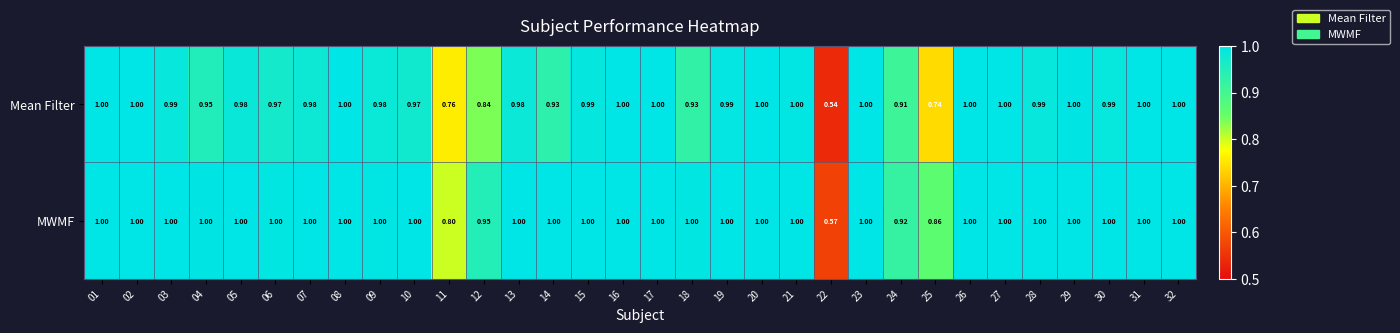

Rank the series at 11 from highest to lowest value.

MWMF, Mean Filter